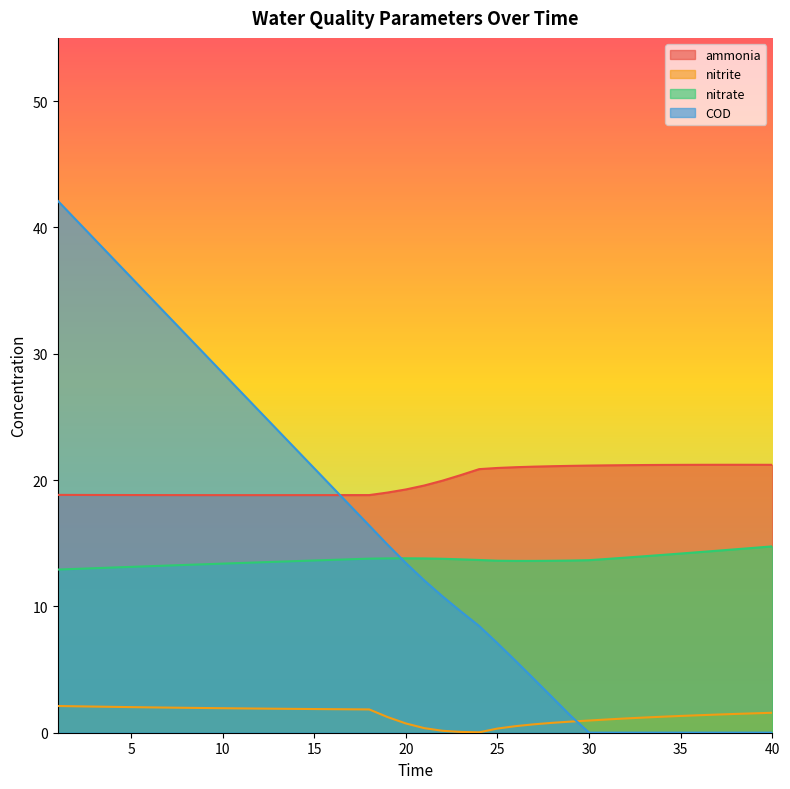

At which category does the chart reach its minimum across all series?

30